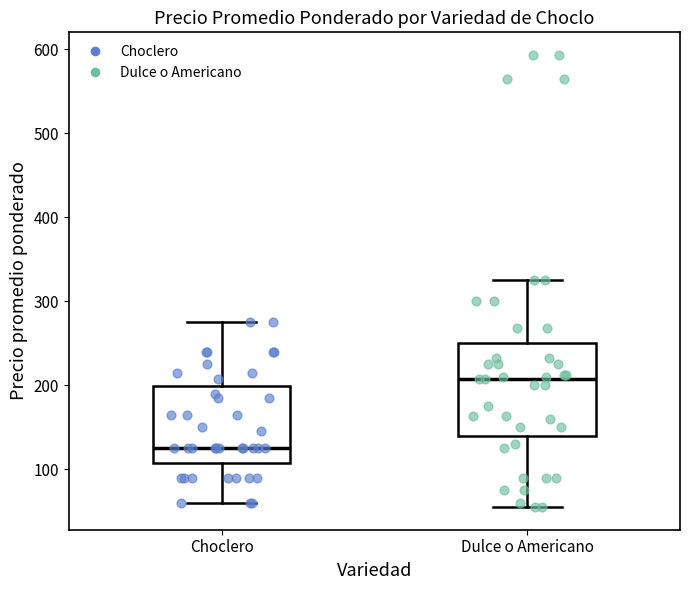

Which box is the tallest, from its lower edge to its upper edge?

Dulce o Americano